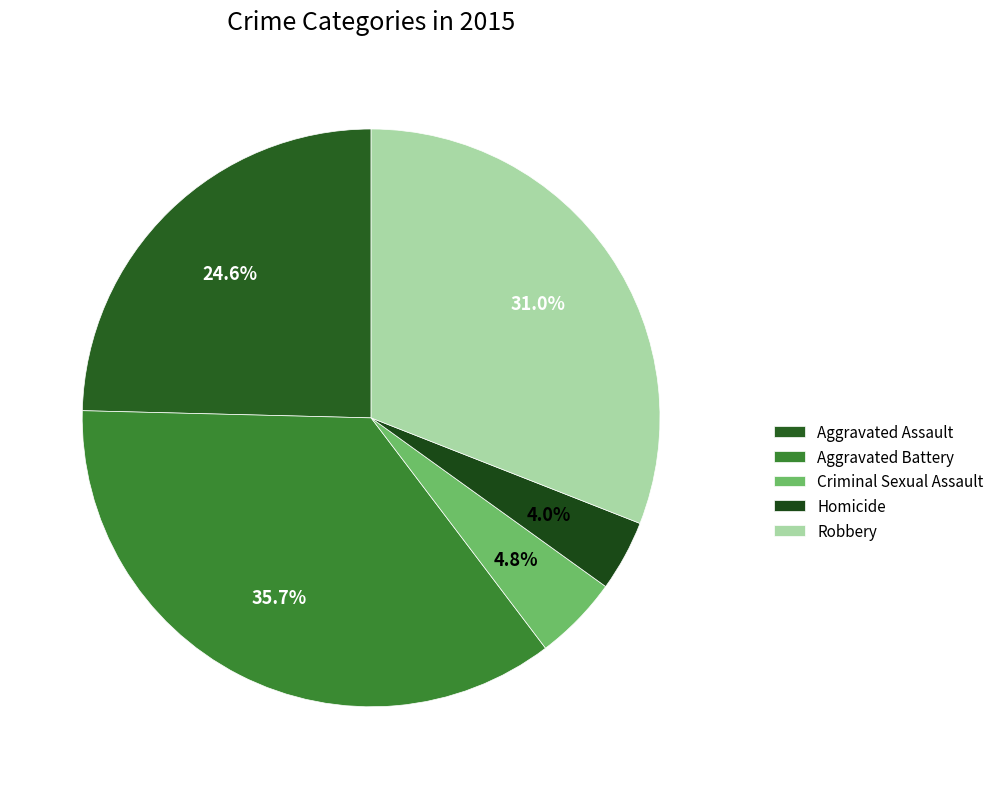

Does Robbery account for over 50% of the chart?

No